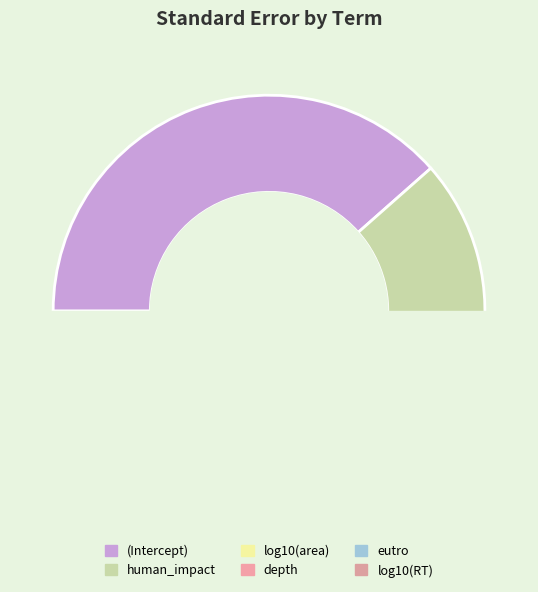

To the nearest percent, what portion does log10(RT) represent?

6%